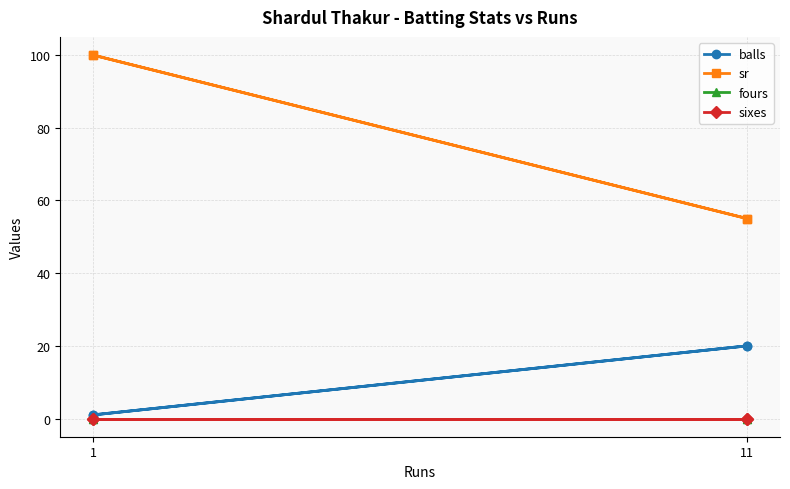

At which label is balls closest to 10?

1